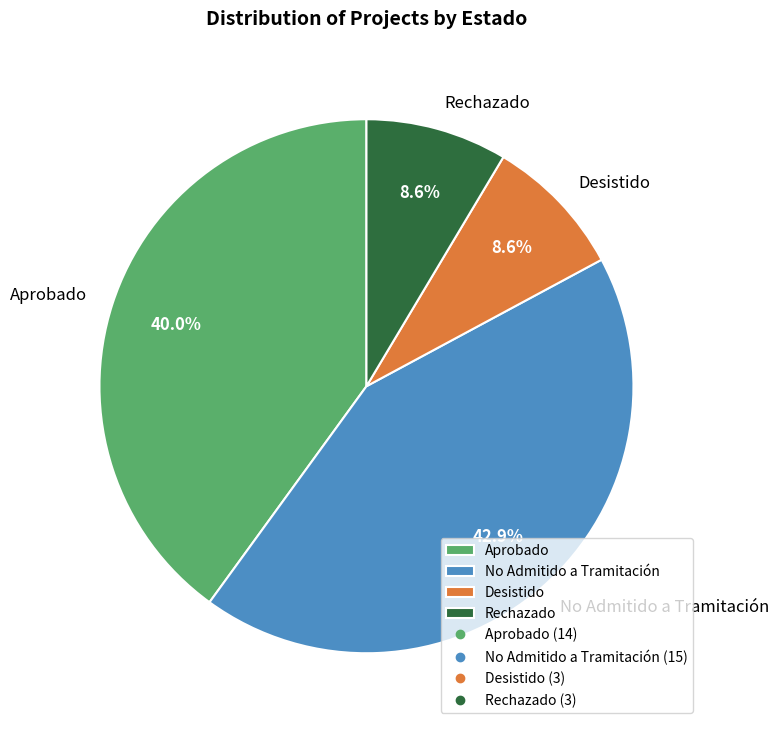

What is the largest slice in the pie chart?

No Admitido a Tramitación